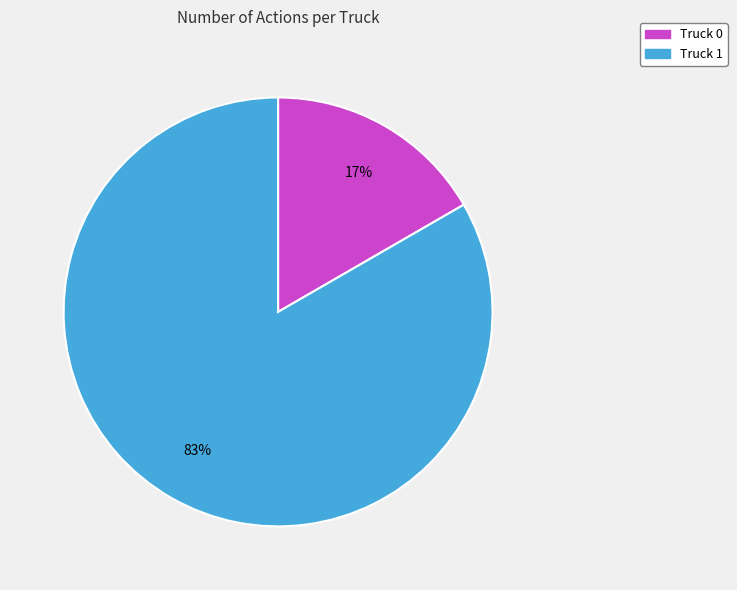

Is the sum of Truck 1 and Truck 0 greater than half?

Yes